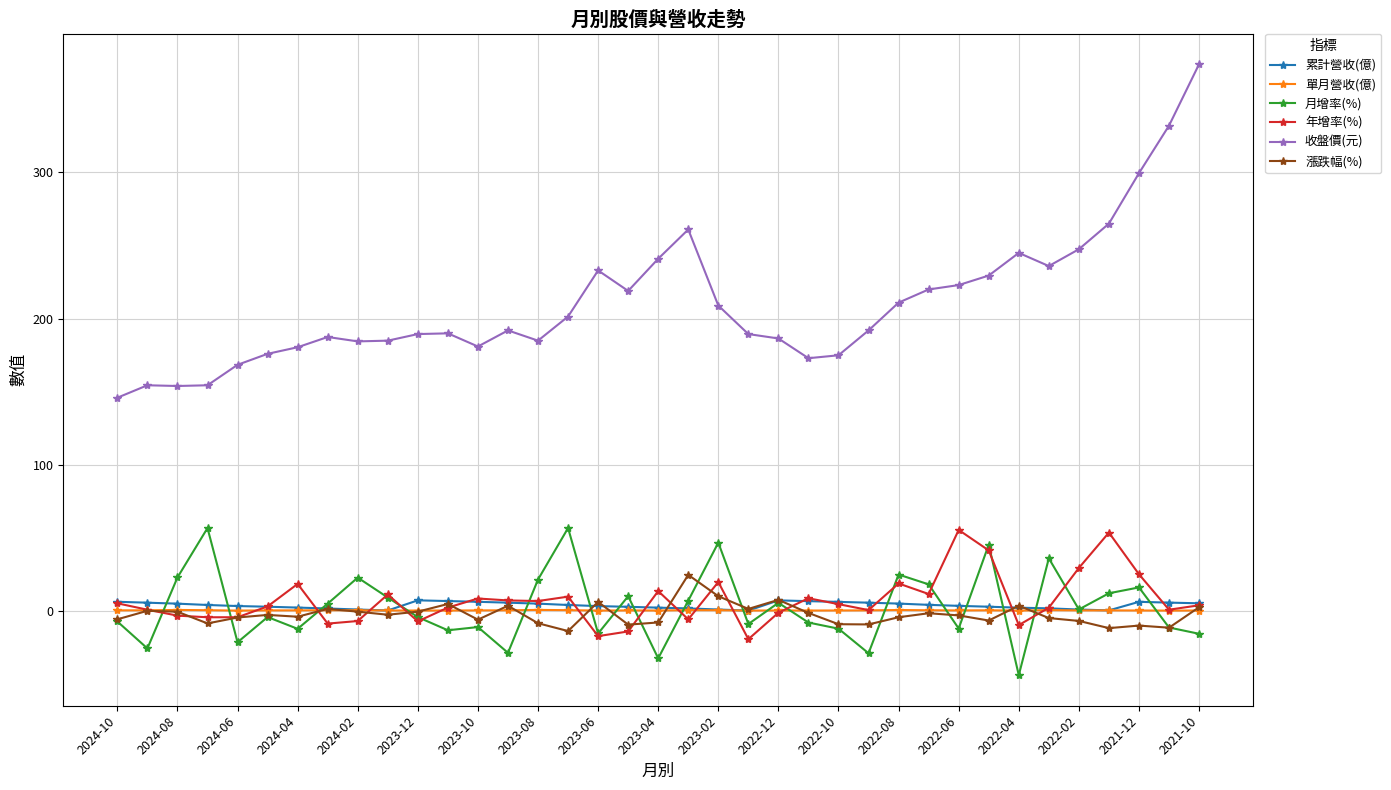

Which series has the widest spread of values?

收盤價(元)